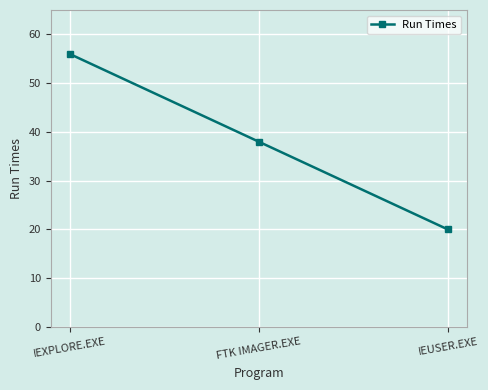

What is the value of the 1st point from the left?

56